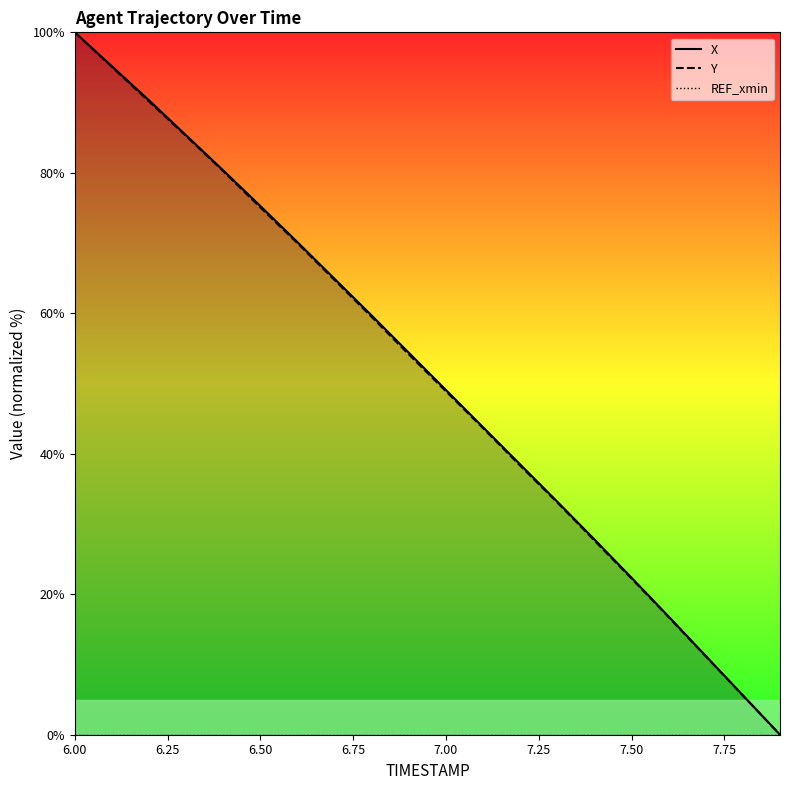

At which label is Y closest to 50?

7.00